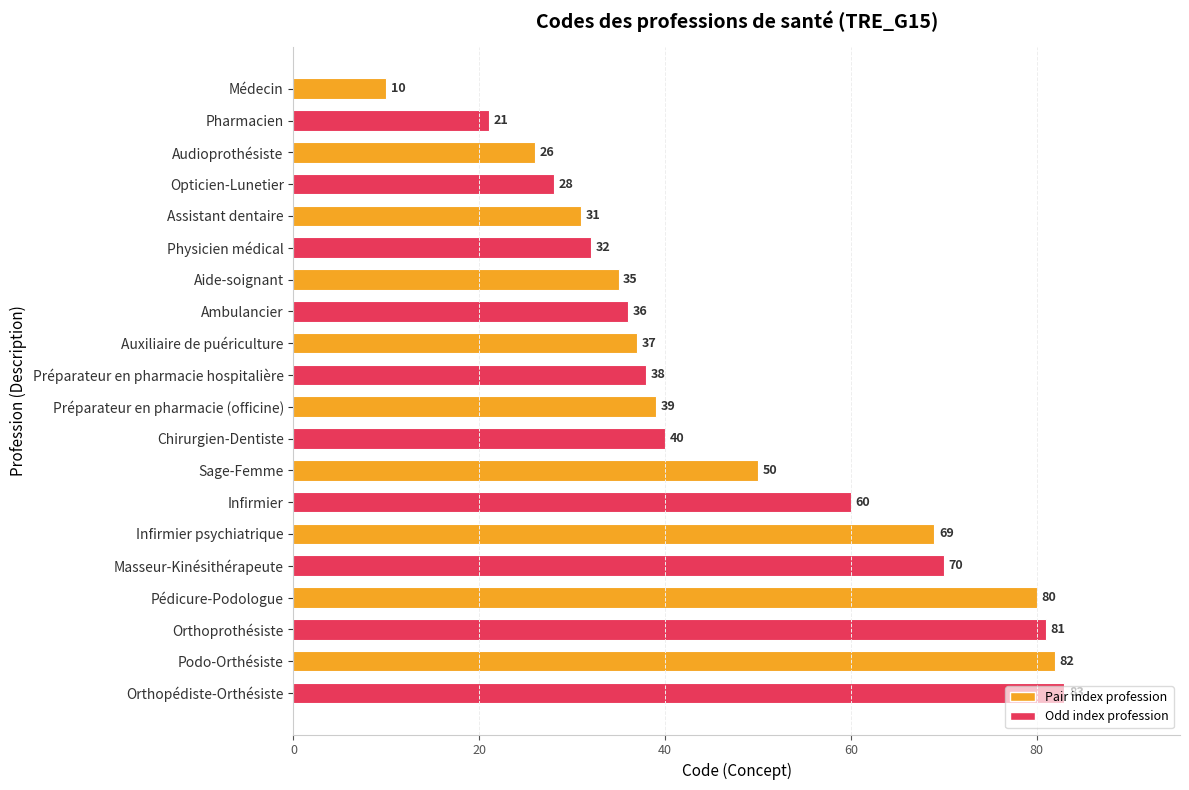

Rank the categories by value from lowest to highest.

Médecin, Pharmacien, Audioprothésiste, Opticien-Lunetier, Assistant dentaire, Physicien médical, Aide-soignant, Ambulancier, Auxiliaire de puériculture, Préparateur en pharmacie hospitalière, Préparateur en pharmacie (officine), Chirurgien-Dentiste, Sage-Femme, Infirmier, Infirmier psychiatrique, Masseur-Kinésithérapeute, Pédicure-Podologue, Orthoprothésiste, Podo-Orthésiste, Orthopédiste-Orthésiste